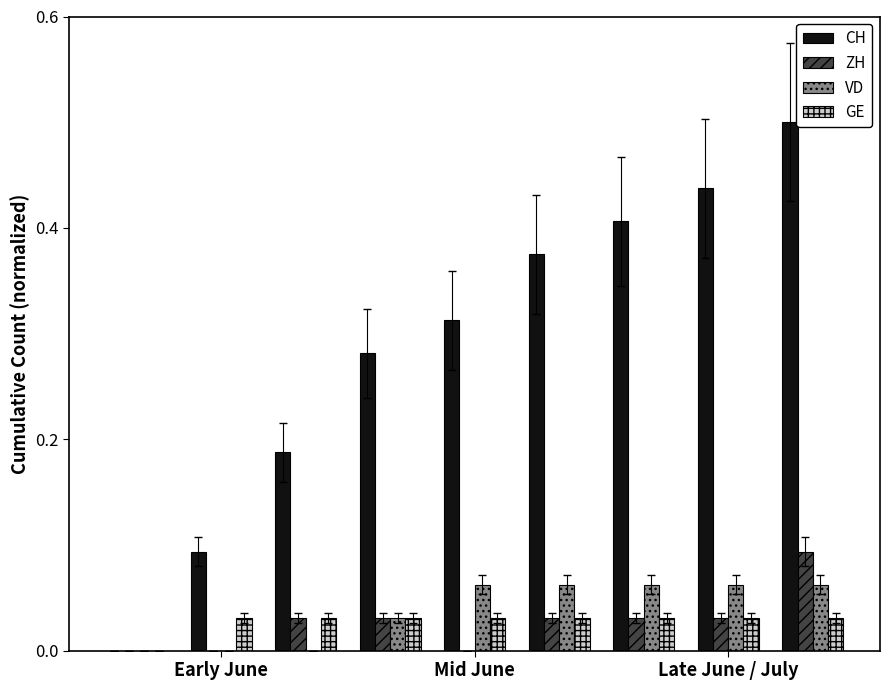

What is the maximum value shown in the chart?

0.5